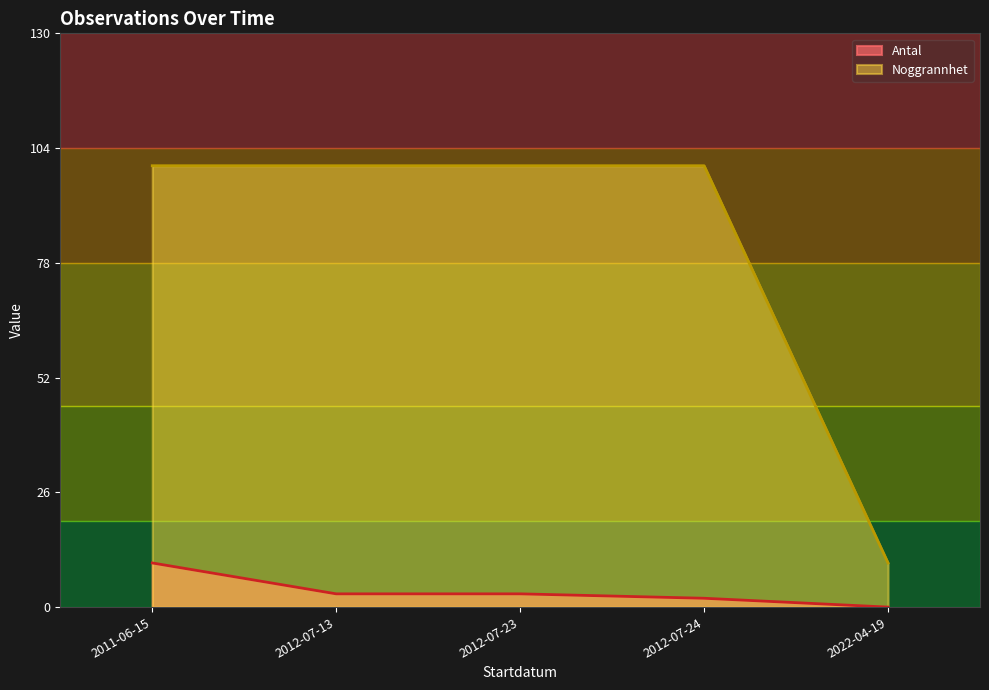

Rank the series by their average value, from highest to lowest.

Noggrannhet, Antal